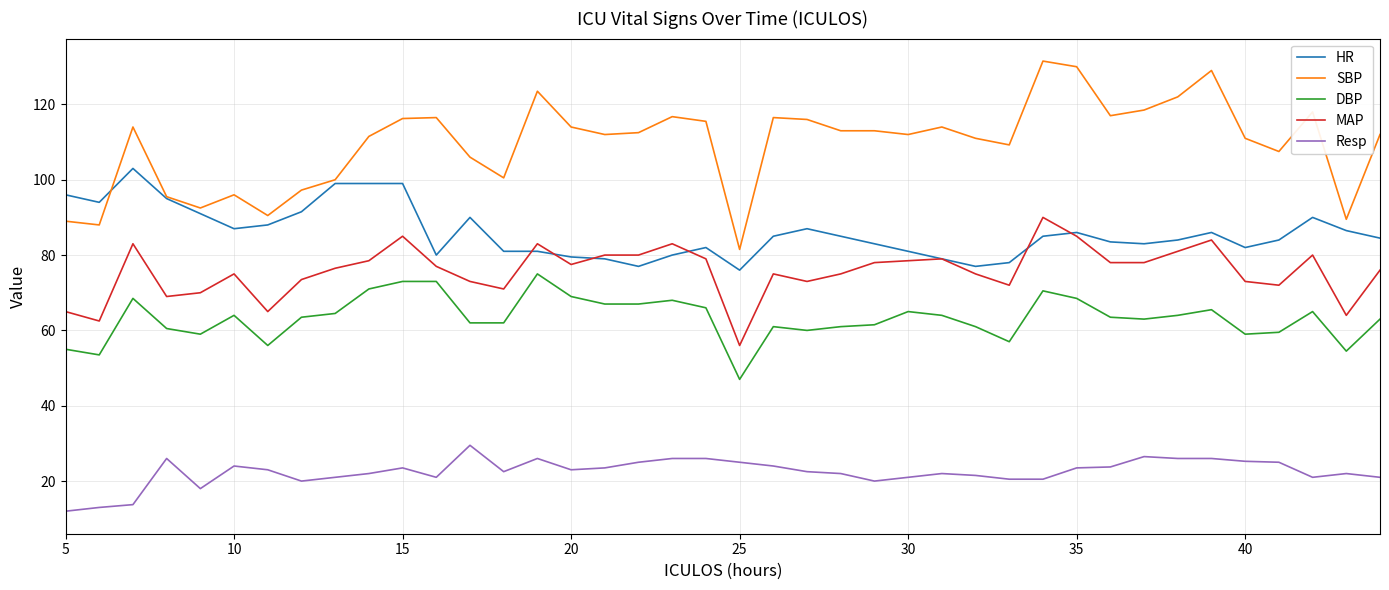

What is the highest value of the DBP series?

75.0